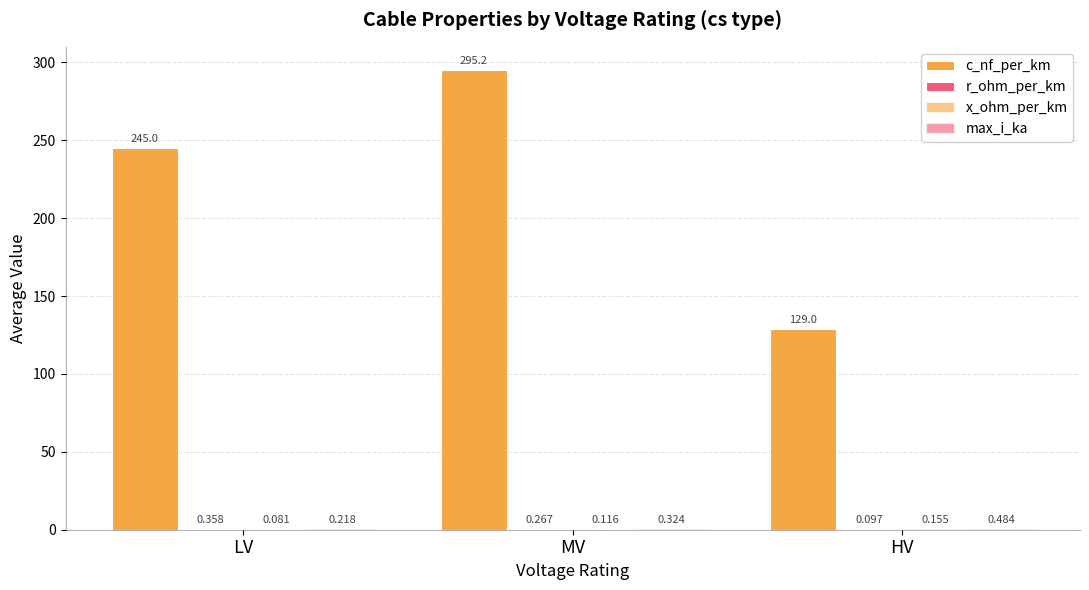

How many x_ohm_per_km values are between 0 and 1?

3